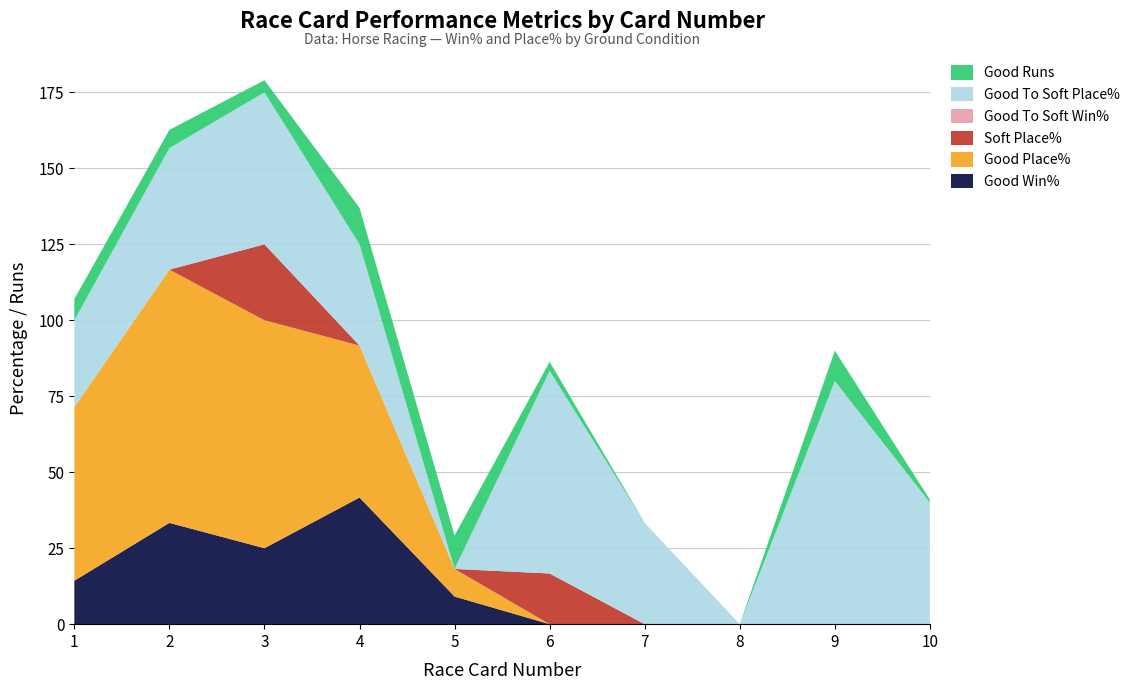

Reading right to left, extract all data points from this chart.

Good Win%: 0.0	0.0	0.0	0.0	0.0	9.1	41.7	25.0	33.3	14.3
Good Place%: 0.0	0.0	0.0	0.0	0.0	9.1	50.0	75.0	83.3	57.1
Soft Place%: 0.0	0.0	0.0	0.0	16.7	0.0	0.0	25.0	0.0	0.0
Good To Soft Win%: 0.0	0.0	0.0	0.0	0.0	0.0	0.0	0.0	0.0	0.0
Good To Soft Place%: 40.0	80.0	0.0	33.3	66.7	0.0	33.3	50.0	40.0	28.6
Good Runs: 1.0	10.0	0.0	0.0	3.0	11.0	12.0	4.0	6.0	7.0